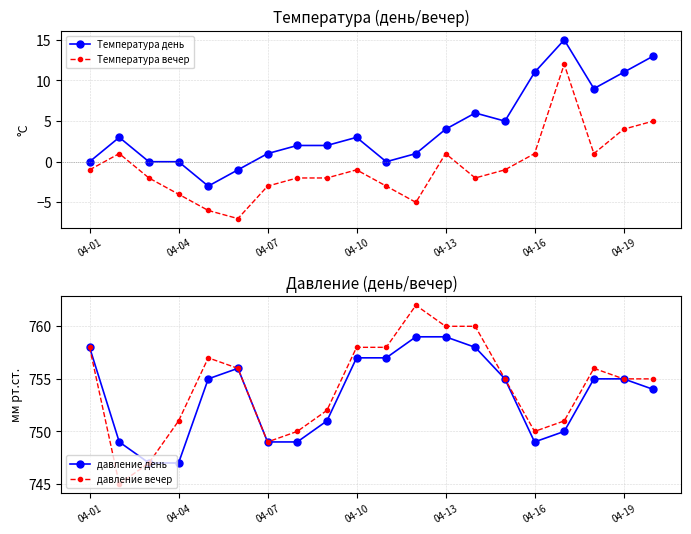

True or false: Температура день and Температура вечер cross at least once.

False